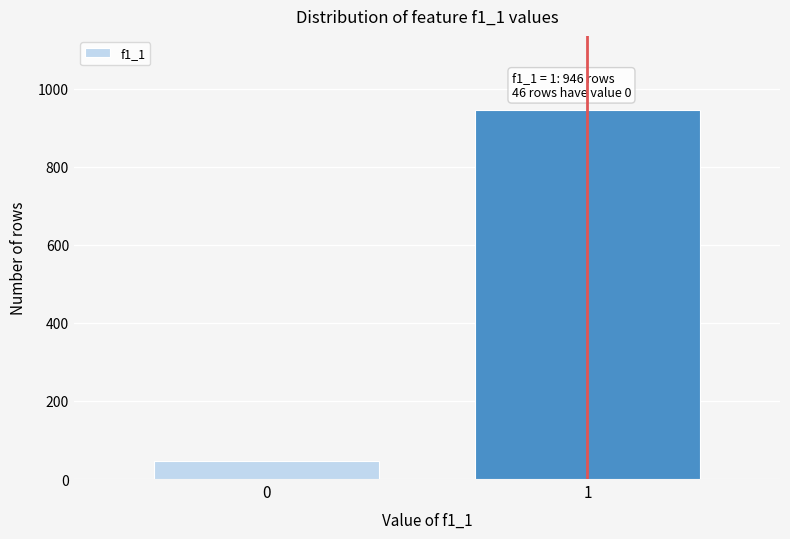

Reading left to right, transcribe all the data shown in this chart.

0=46	1=946